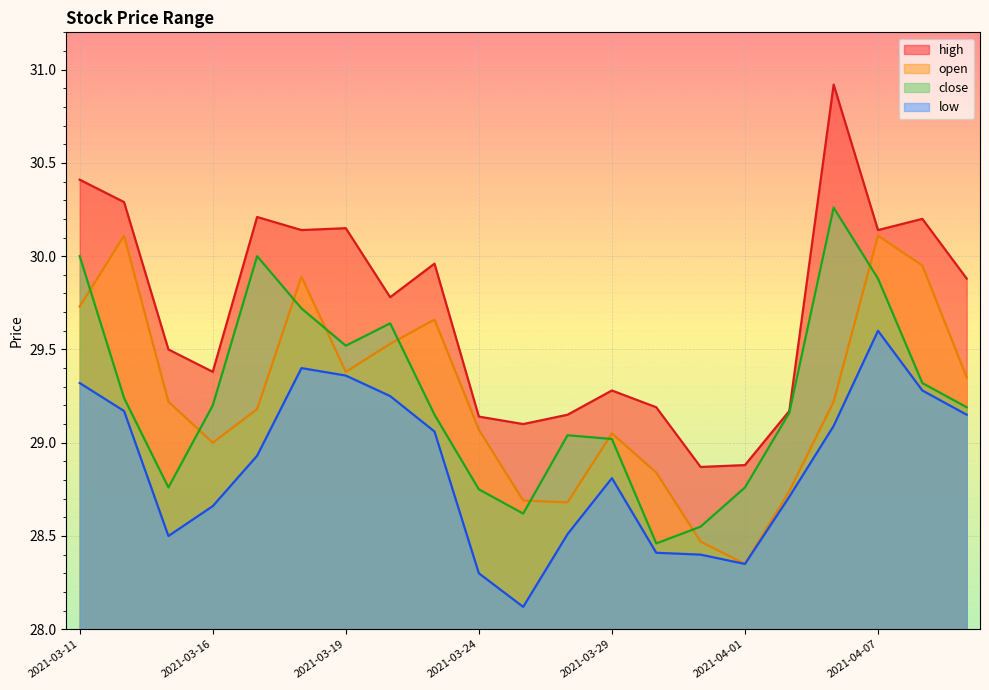

What is the sum of the low values at 2021-04-06 and 2021-04-07?

58.7